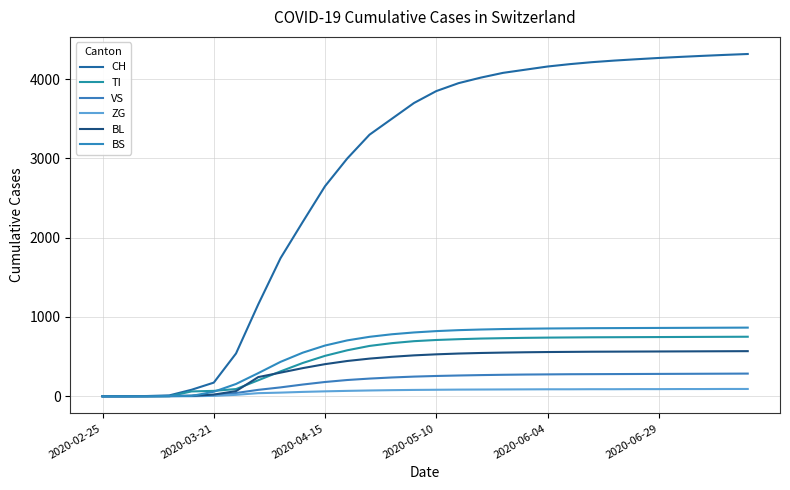

List the series in order of their peak value, highest first.

CH, BS, TI, BL, VS, ZG